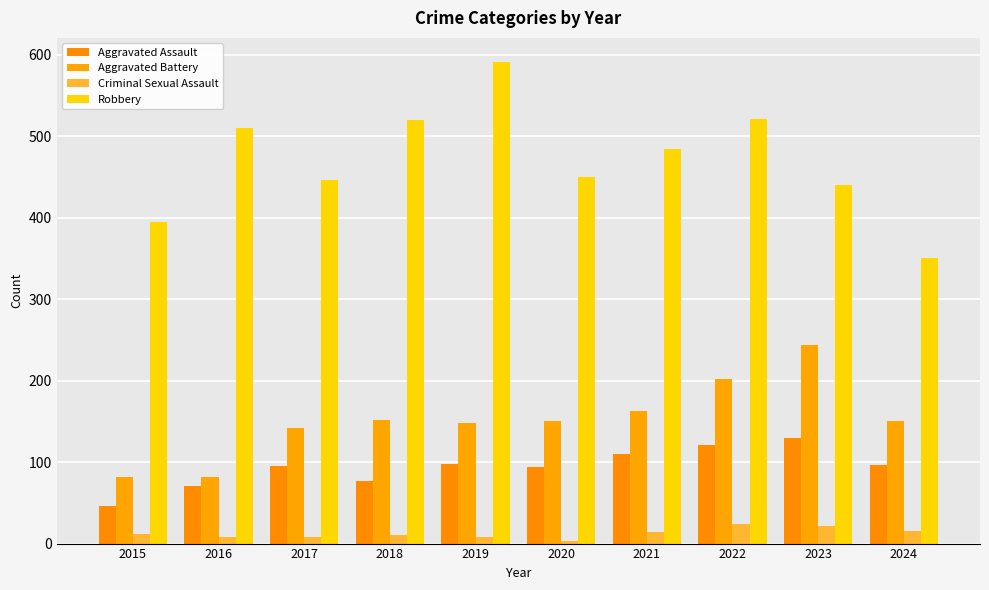

Are the bars grouped side by side (vs. stacked)?

Yes